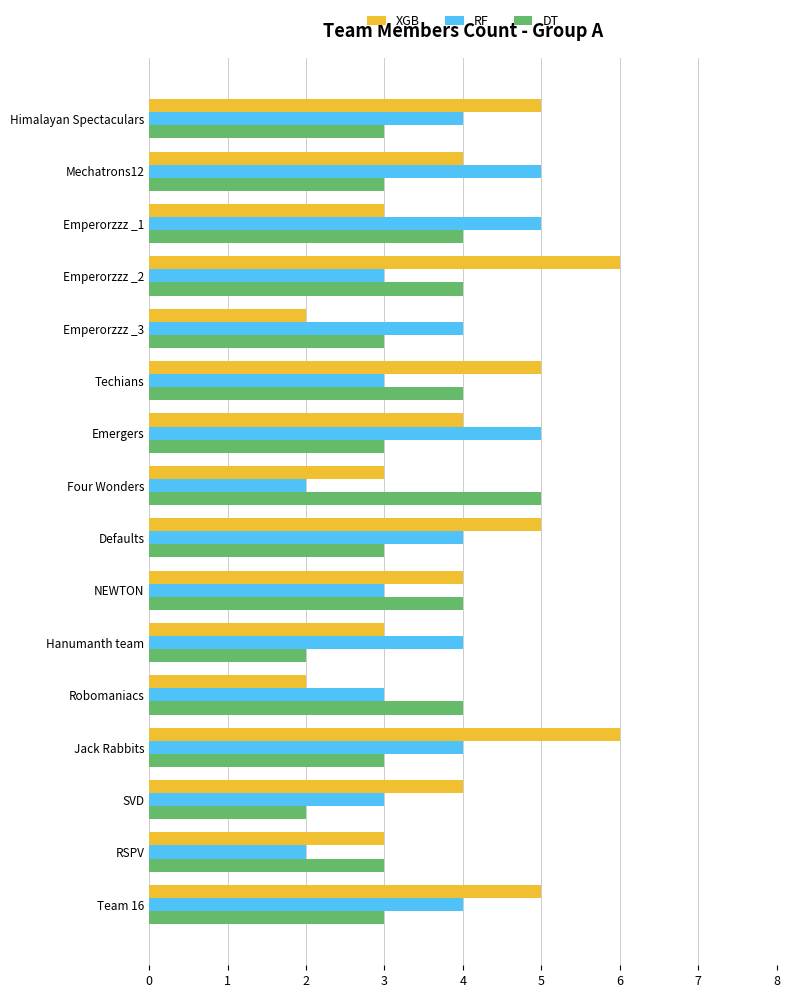

What is the difference between the maximum and second lowest values in the RF series?

3